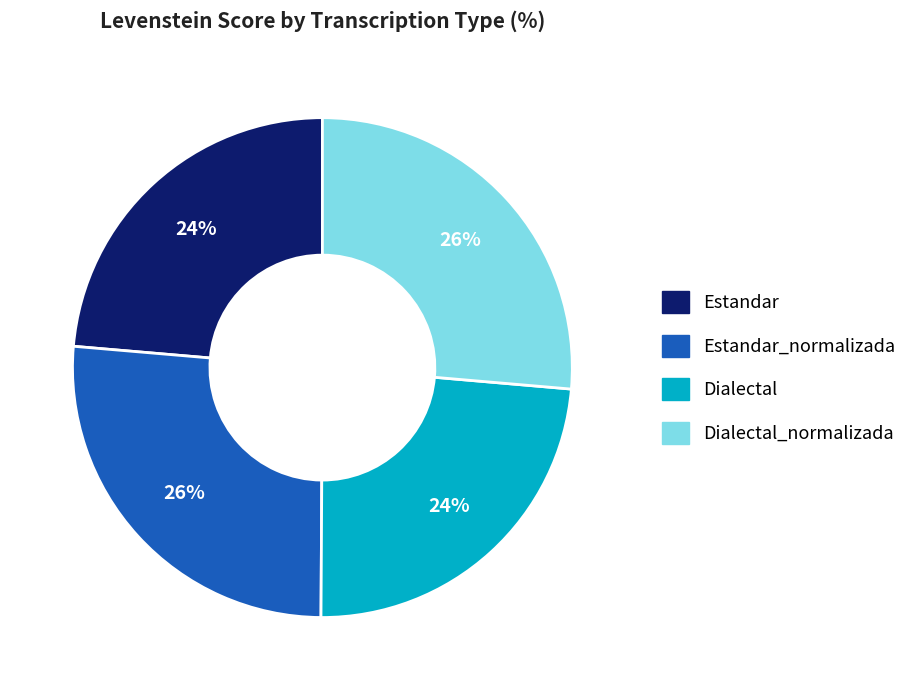

Does any single category account for the majority?

No